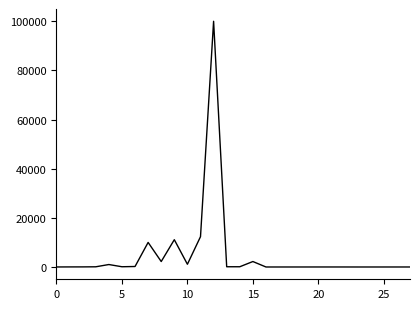

What is the sum of all values?

140708